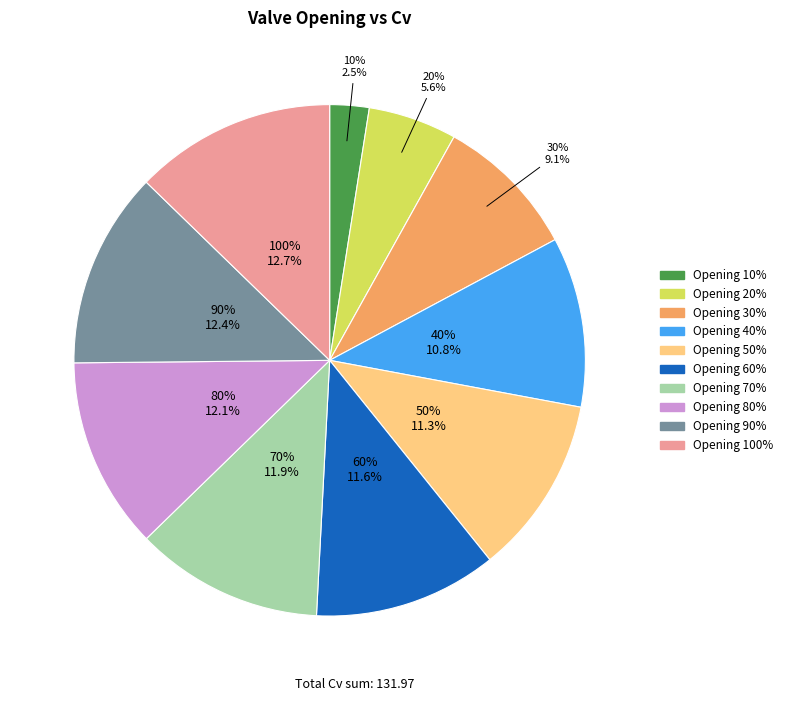

What percentage is the 30% slice, to the nearest percent?

9%